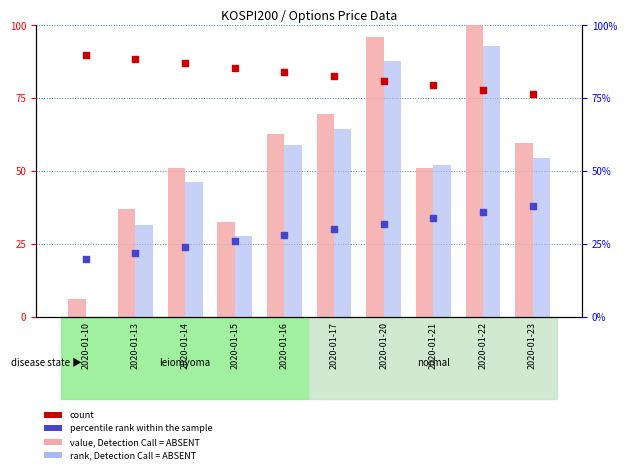

Which series has the widest spread of Y values?

value, Detection Call = ABSENT